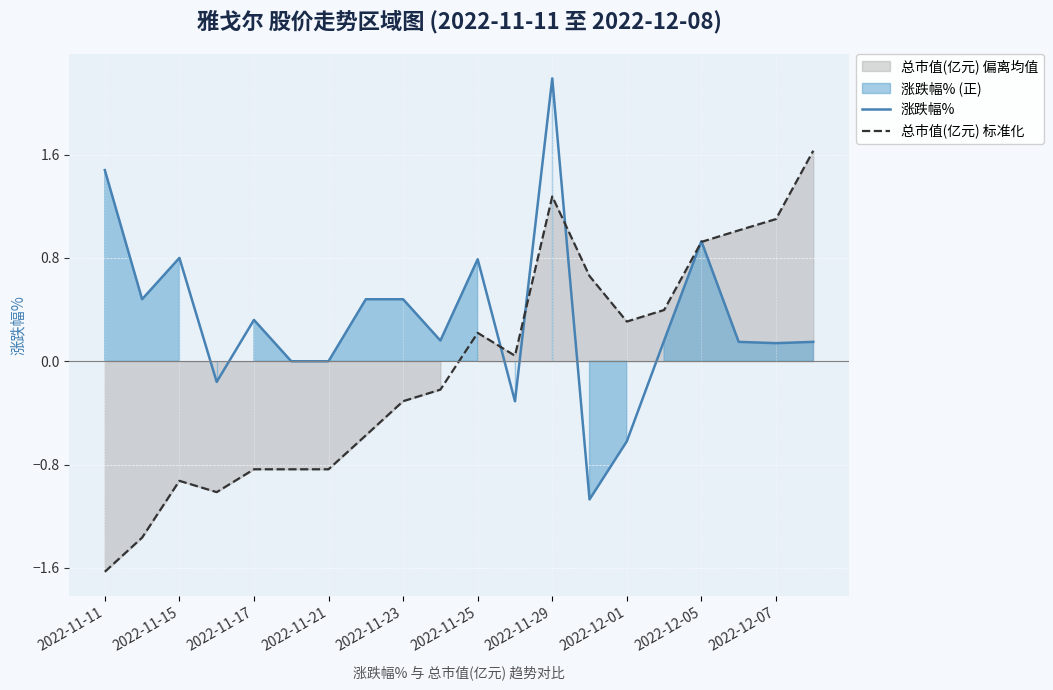

What is the lowest value of the 涨跌幅% series?

-1.1